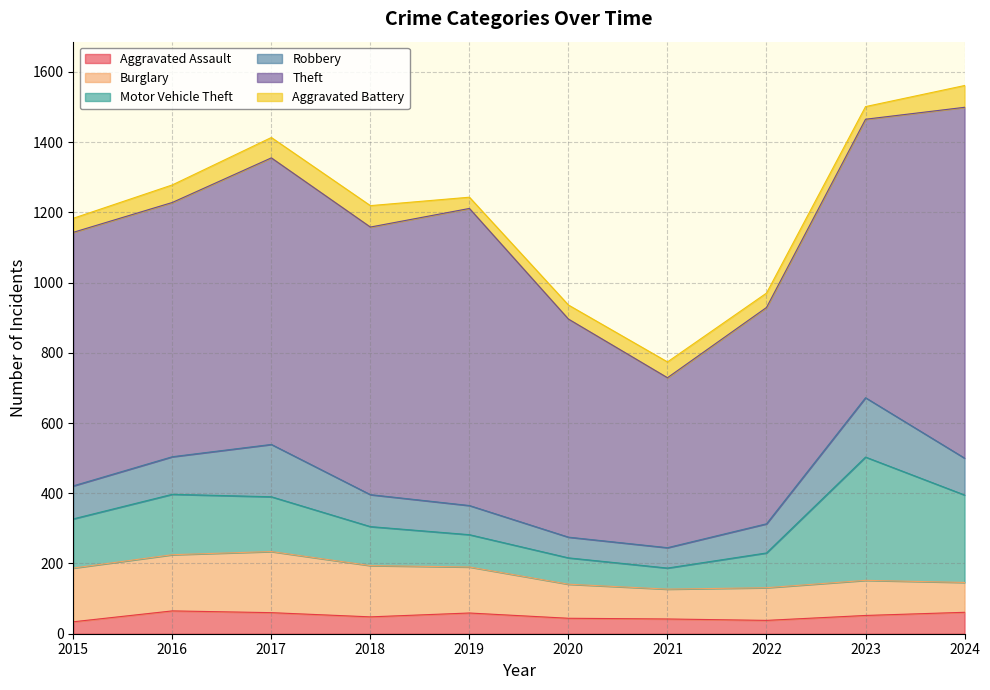

What is the spread (max minus min) of values at 2024?

938